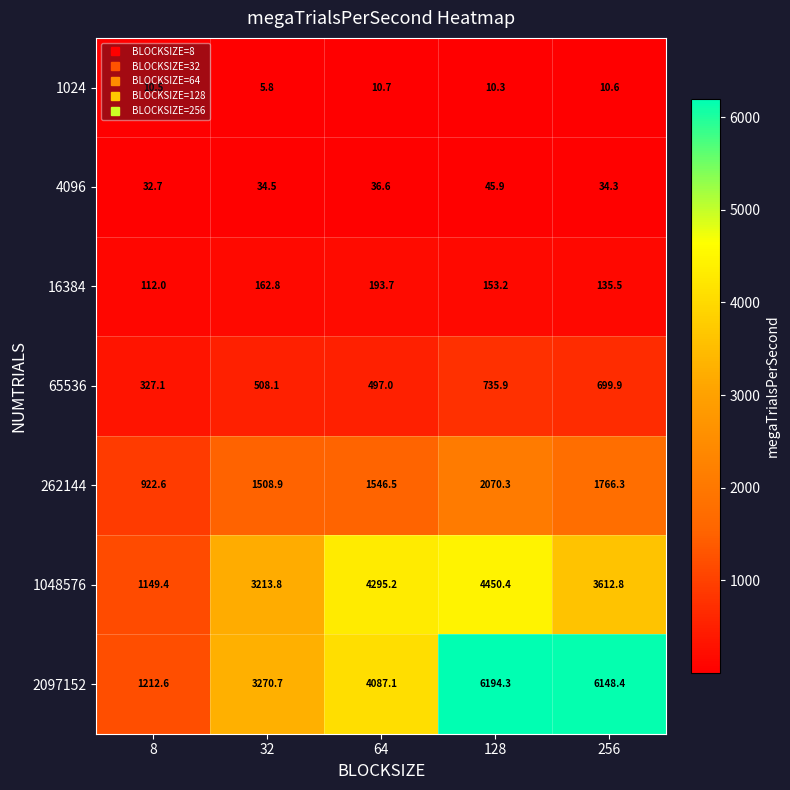

What is the average value of the 4096 series?

36.8